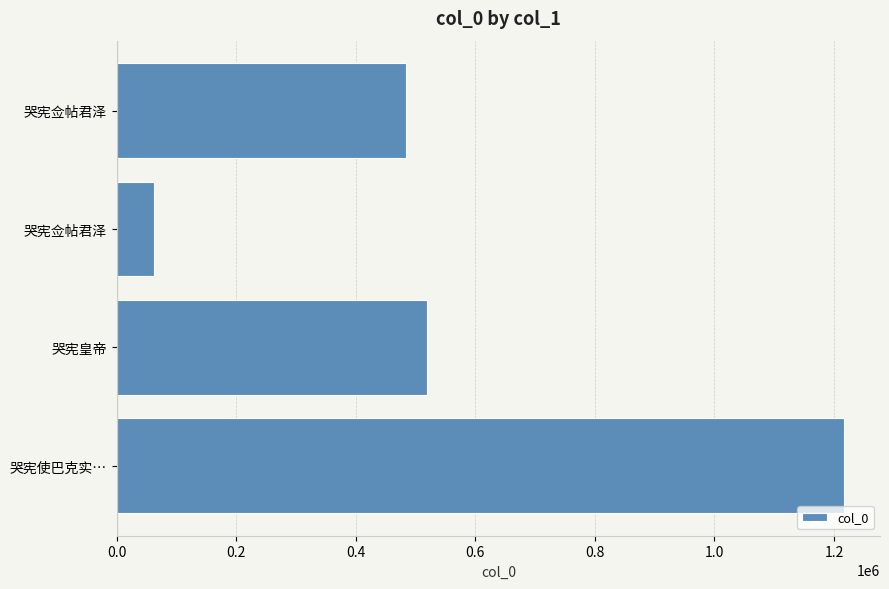

How many series are shown in this chart?

1